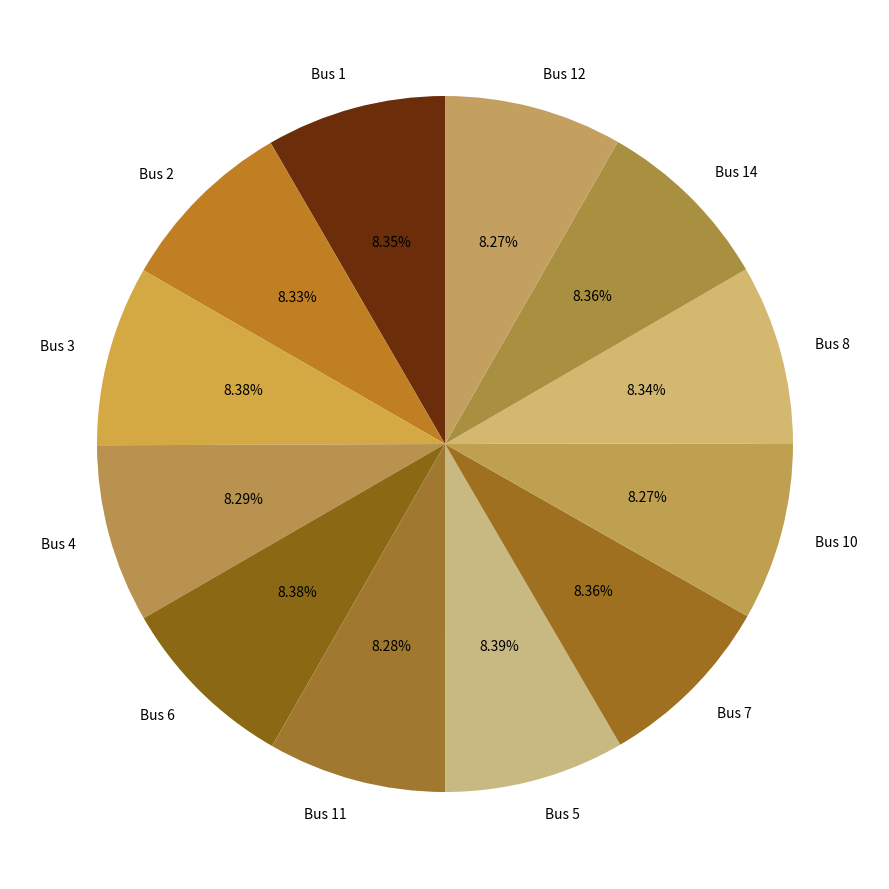

Do Bus 4 and Bus 7 together represent more than half of the pie?

No